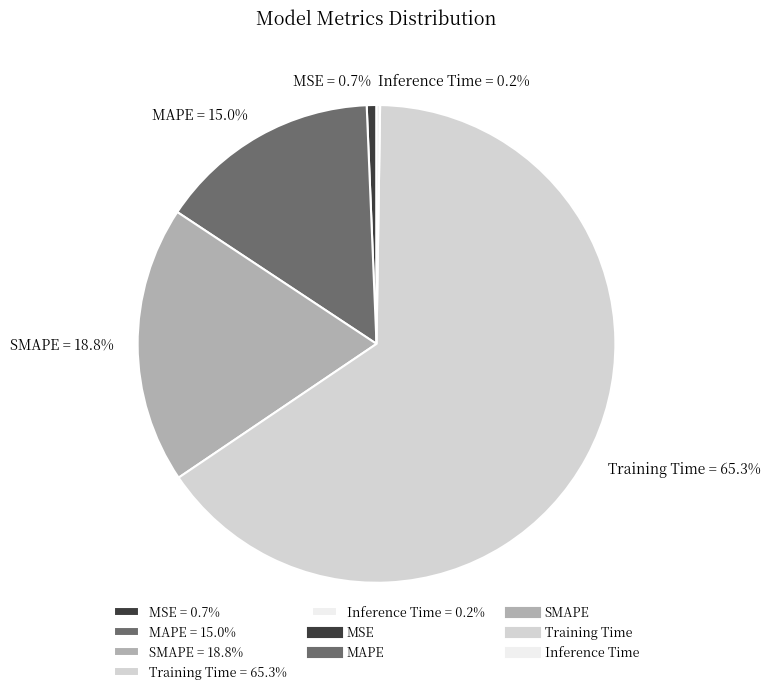

True or false: MSE accounts for 11% of the total.

False